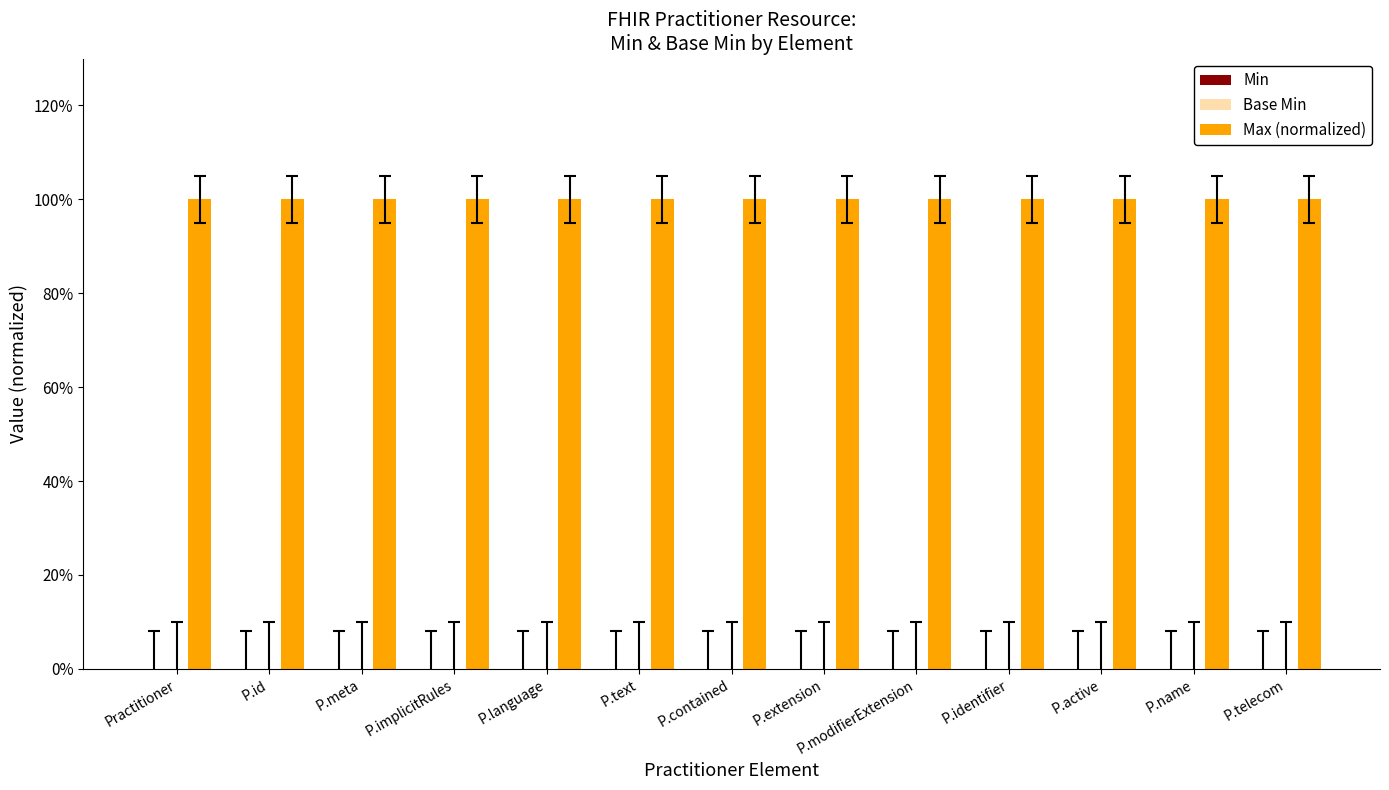

At which label does Max (normalized) reach its minimum?

Practitioner